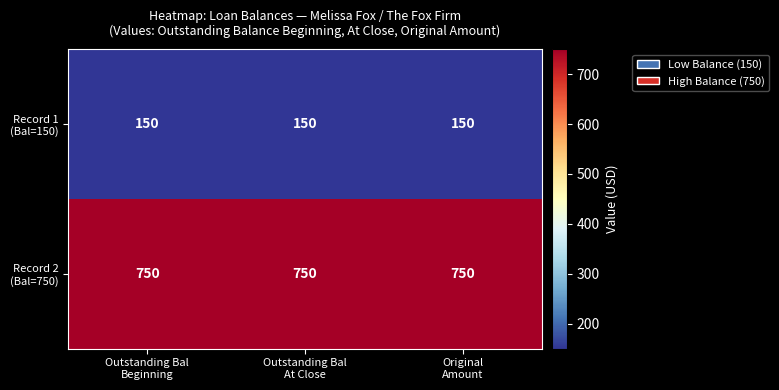

What is the maximum value shown in the chart?

750